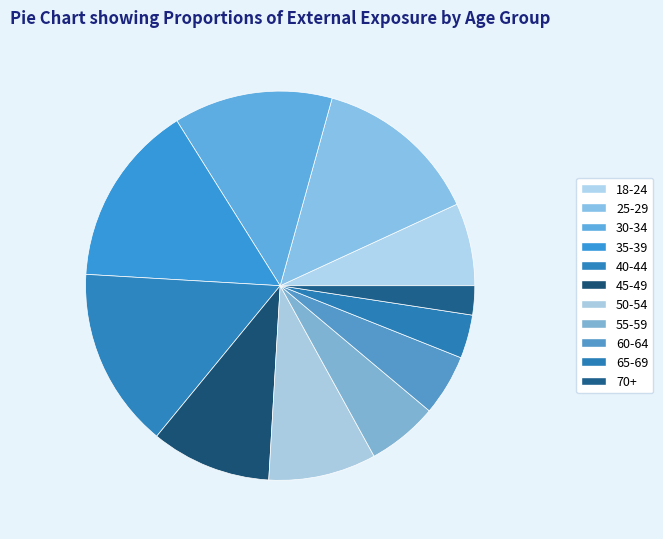

What is the smallest slice in the pie chart?

70+